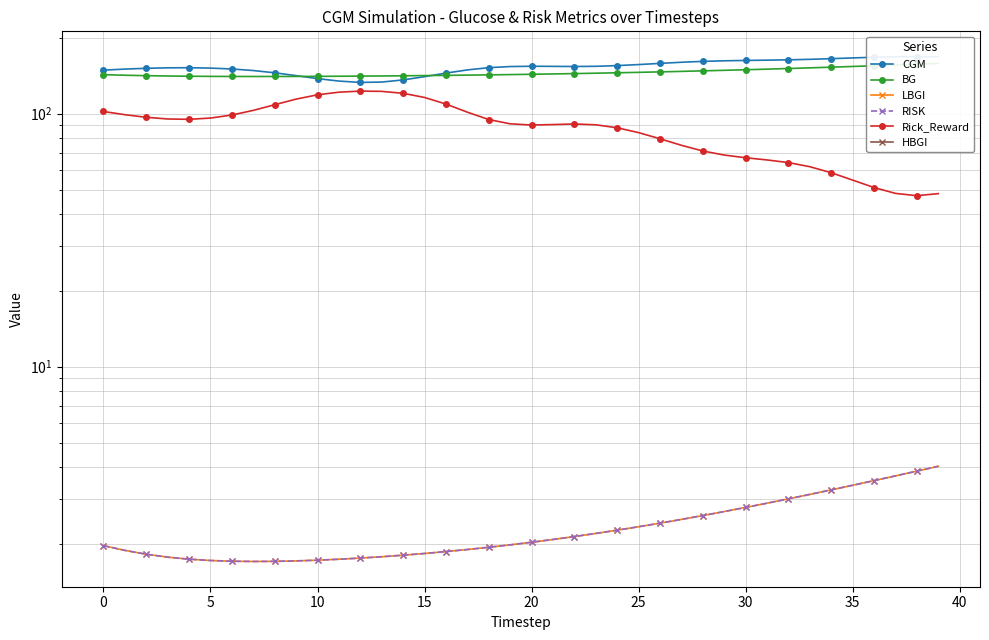

Rank the series by their maximum value, from highest to lowest.

CGM, BG, Rick_Reward, LBGI, RISK, HBGI